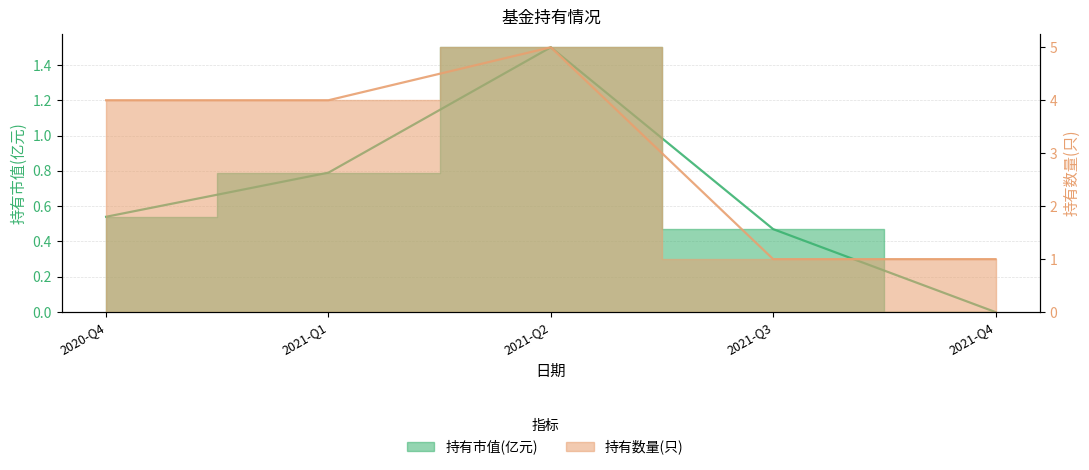

What is the approximate value of 持有市值(亿元) at 2021-Q2?

1.5